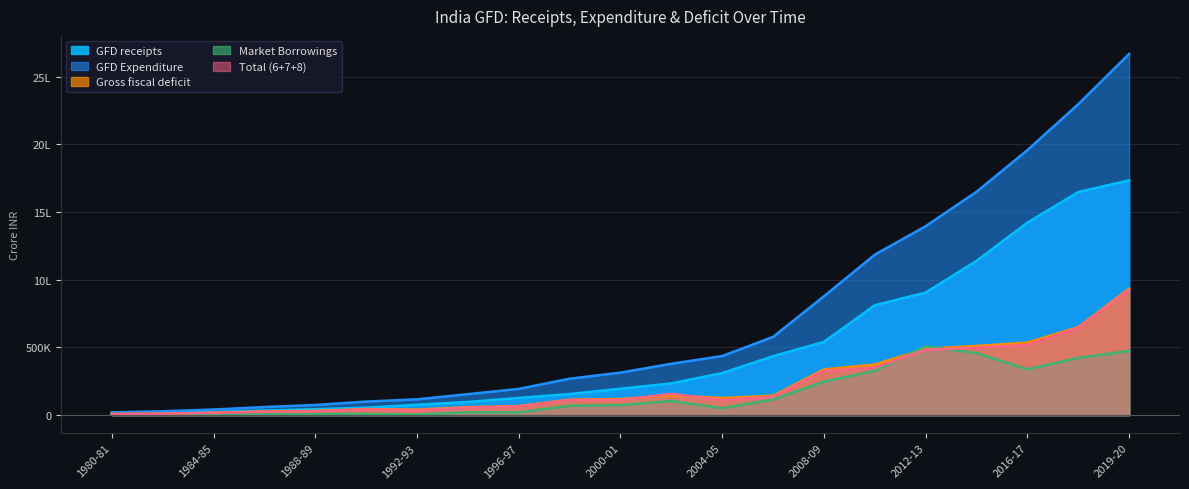

Does the chart have visible grid lines?

Yes